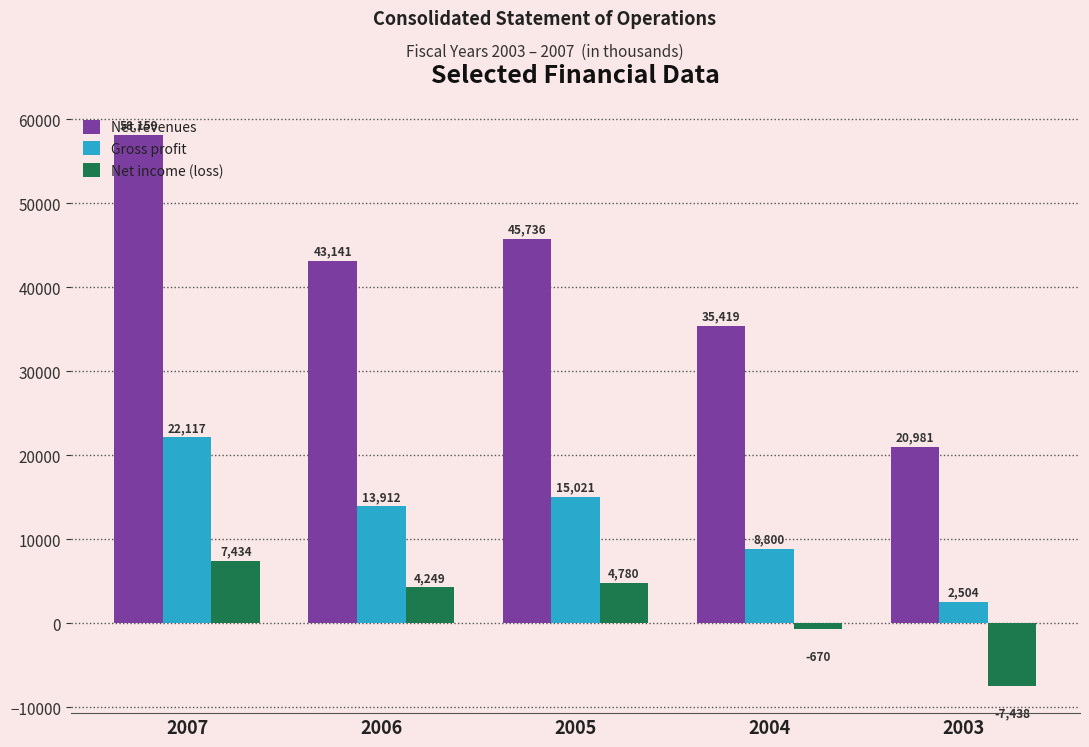

Which series has the widest spread of values?

Net revenues